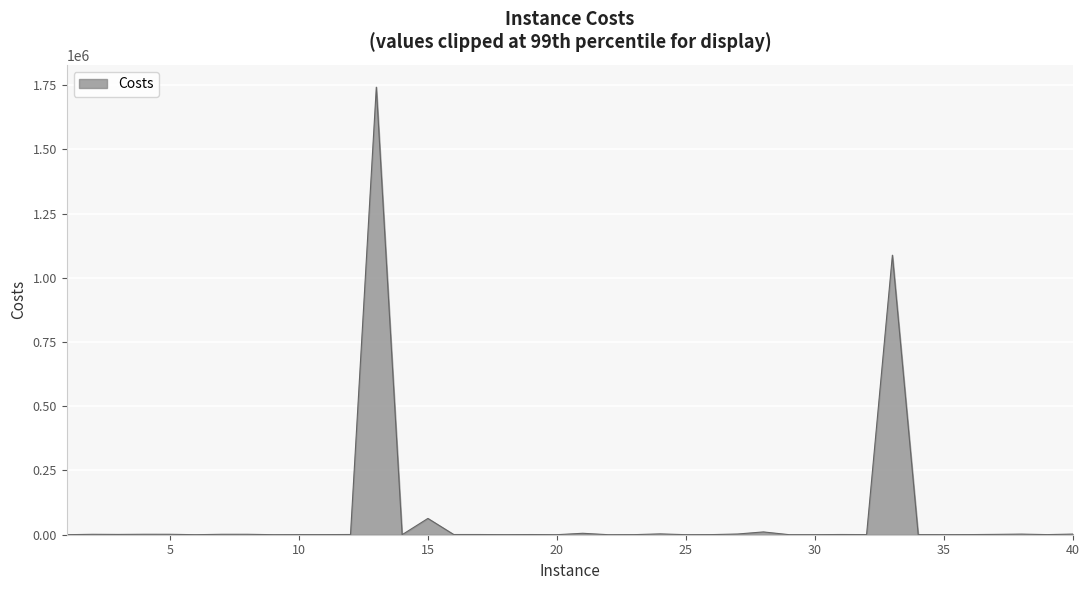

What is the maximum value shown in the chart?

1741537.0